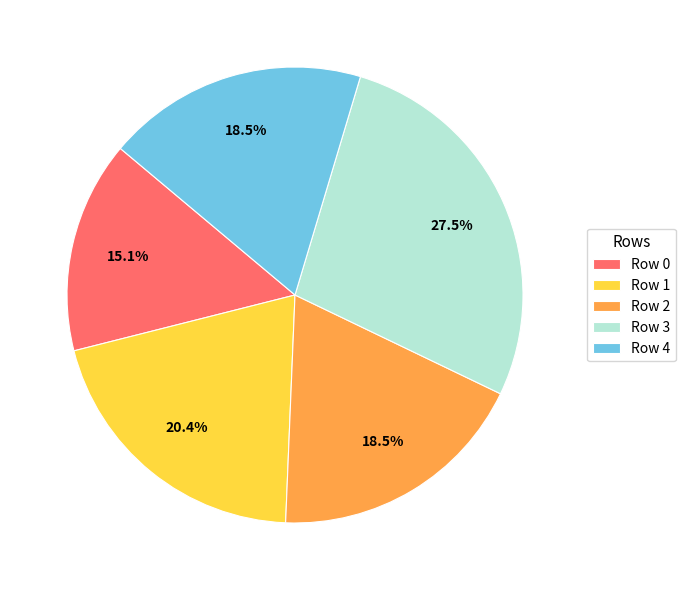

Which category has the biggest portion of the pie?

Row 3